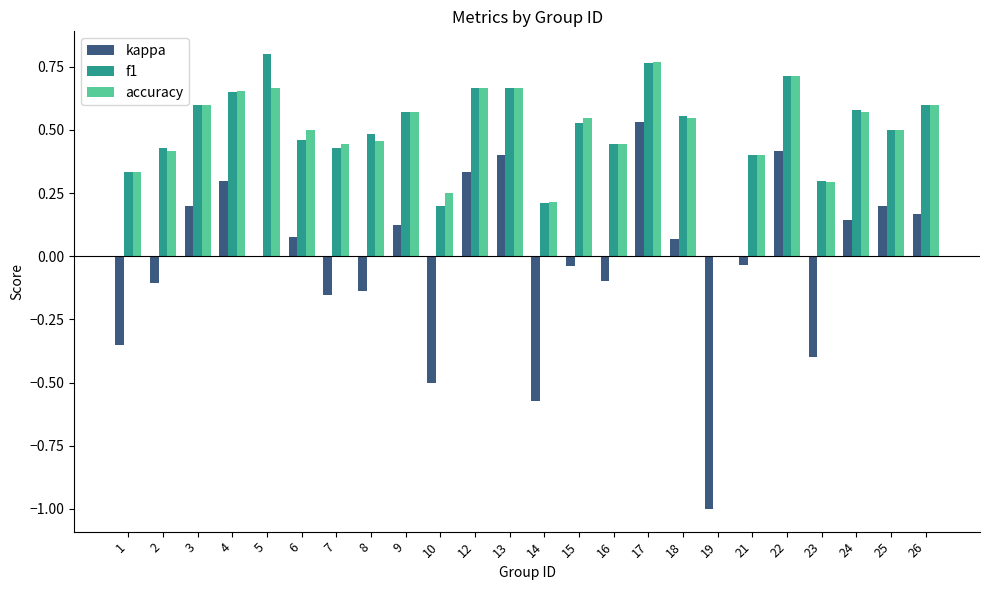

Is it true that f1 equals 0.5 at 6?

True